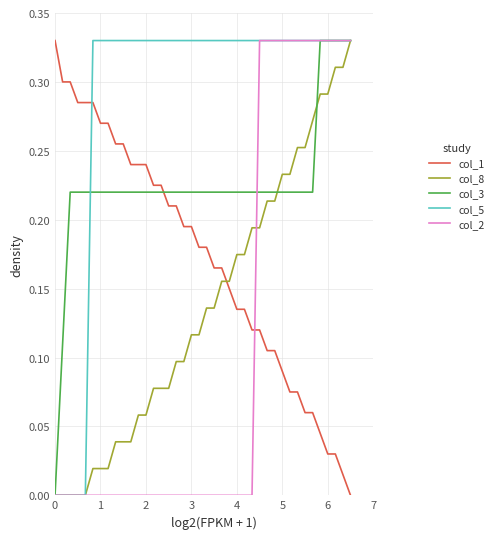

Rank the series by their average value, from lowest to highest.

col_2, col_8, col_1, col_3, col_5